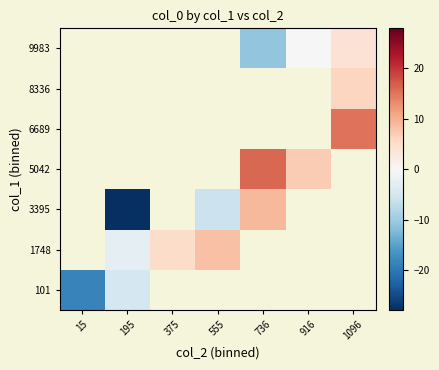

At which category does the chart reach its minimum across all series?

195